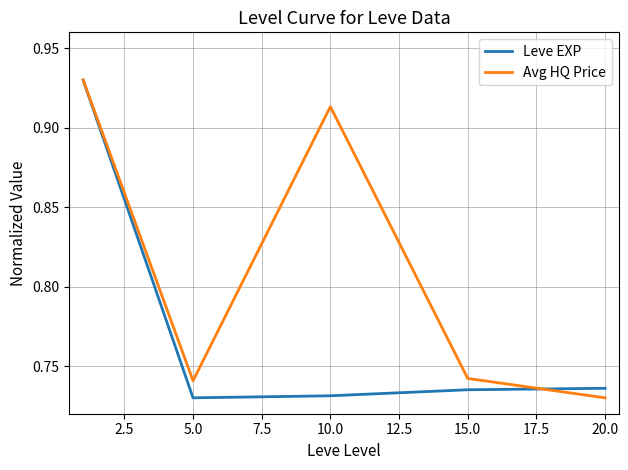

What is the difference between the maximum and minimum values in the Leve EXP series?

0.2